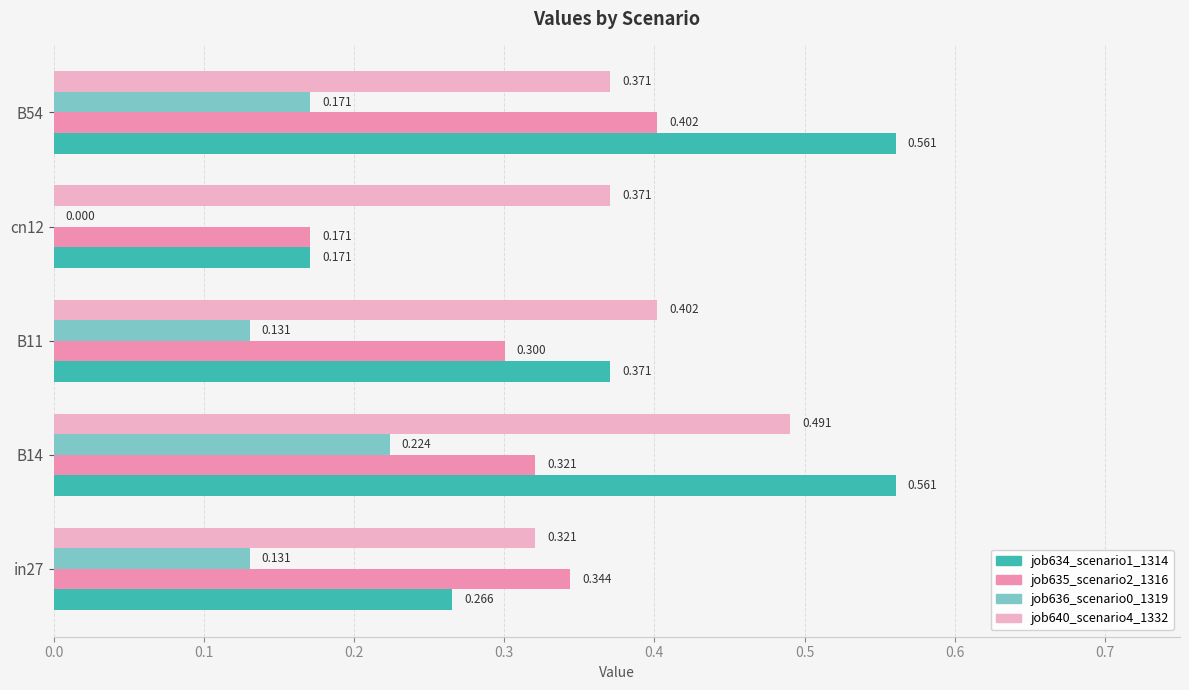

Is the value of job636_scenario0_1319 at B11 greater than the value of job635_scenario2_1316 at B54?

No